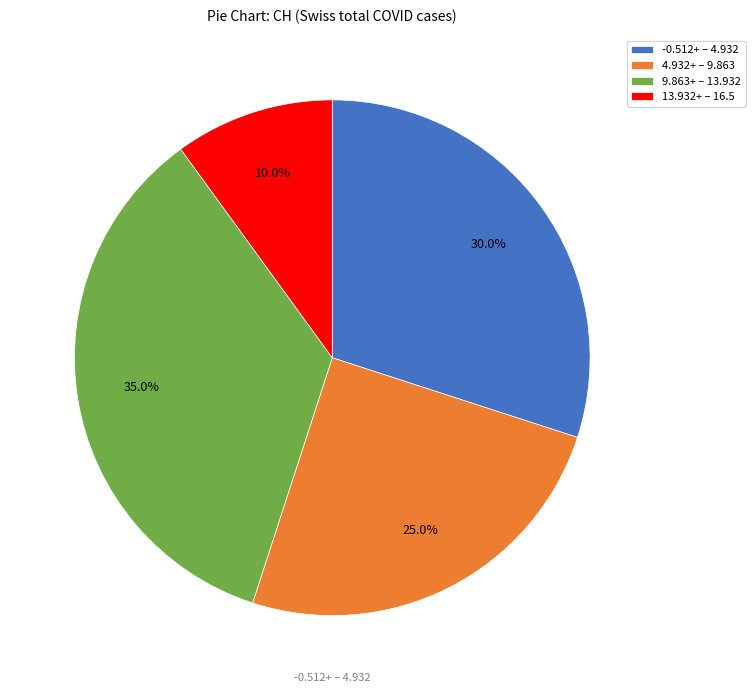

How many segments does this pie chart have?

4